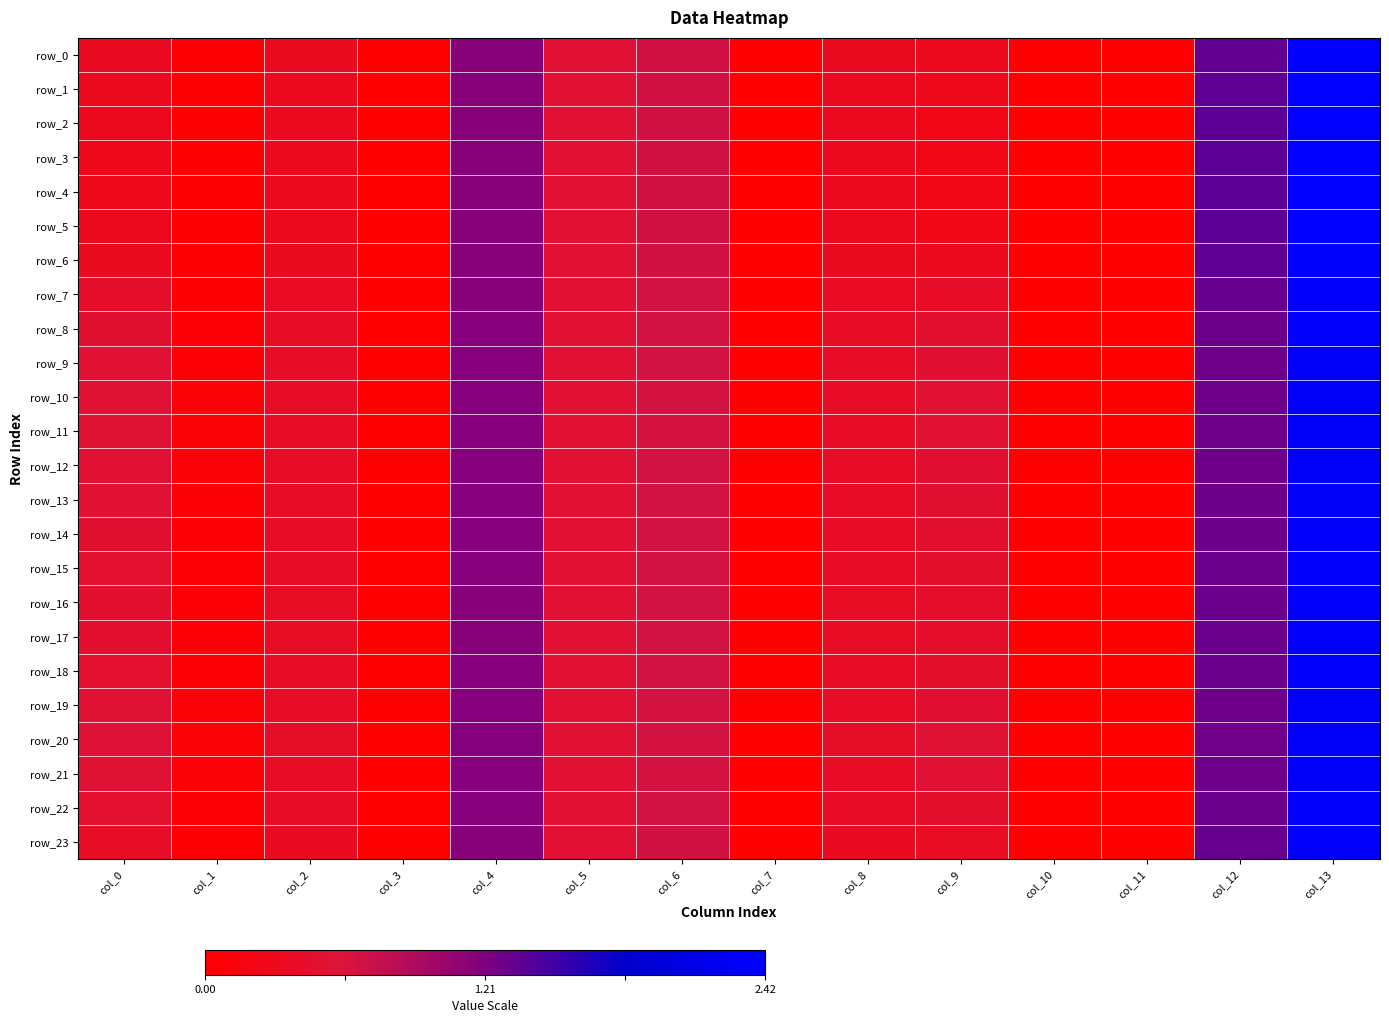

How many series are shown in this chart?

24